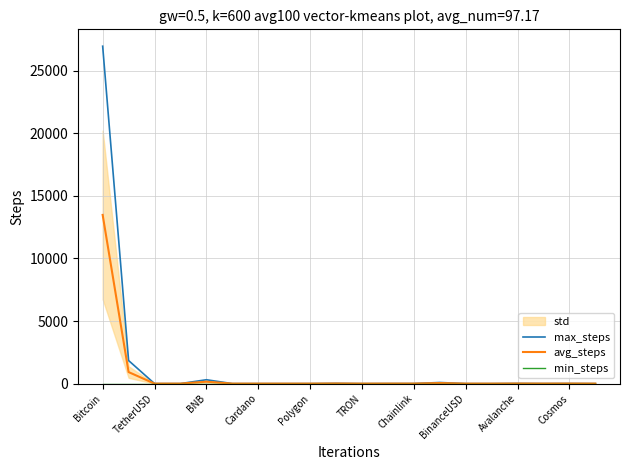

True or false: max_steps has a value of 1.0 at Cardano.

True